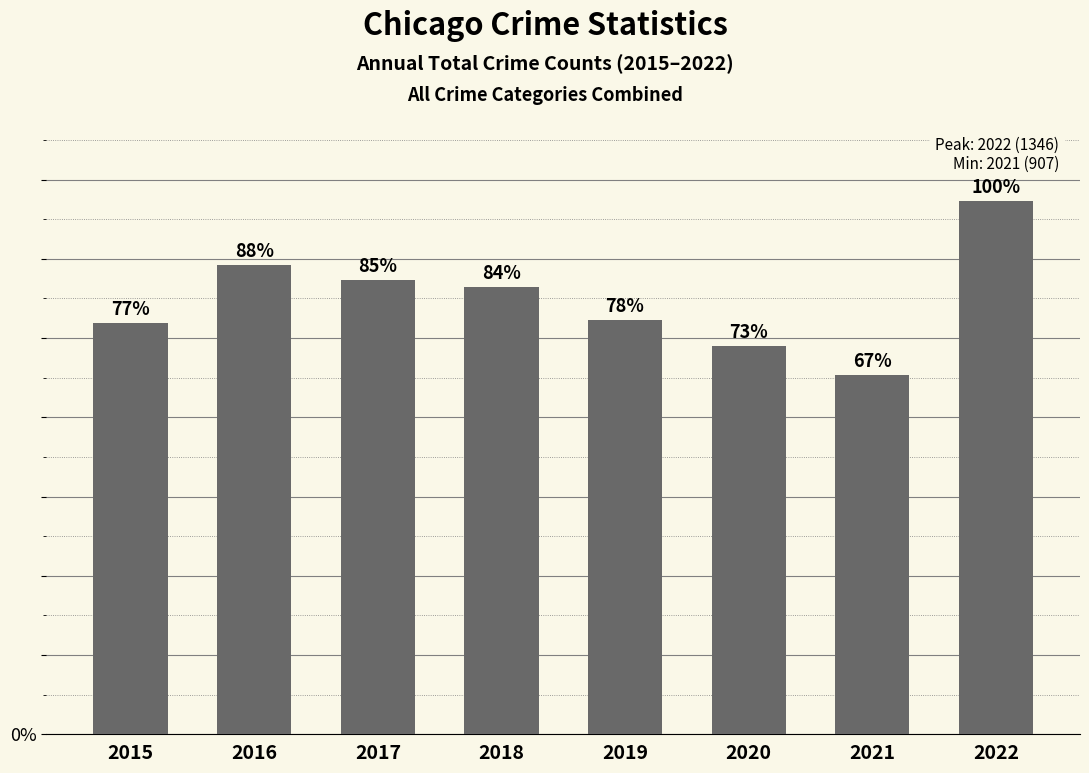

Rank the categories by value from lowest to highest.

2021, 2020, 2015, 2019, 2018, 2017, 2016, 2022